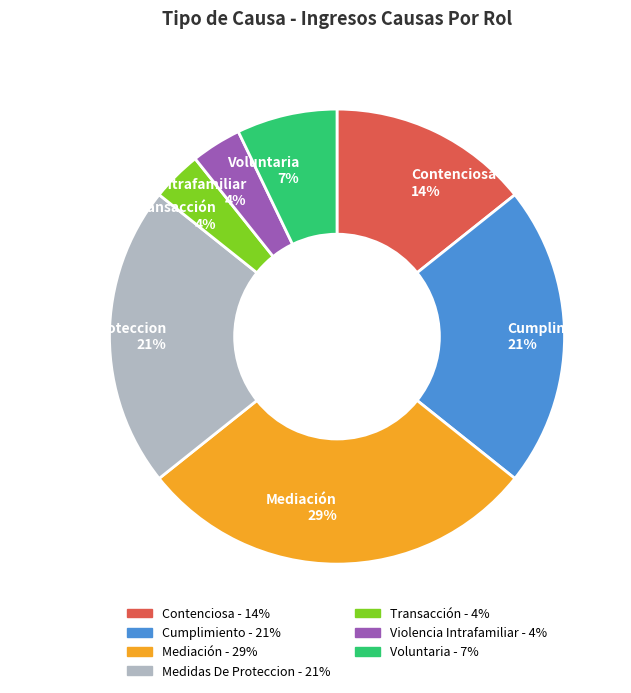

Which slice is the largest?

Mediación